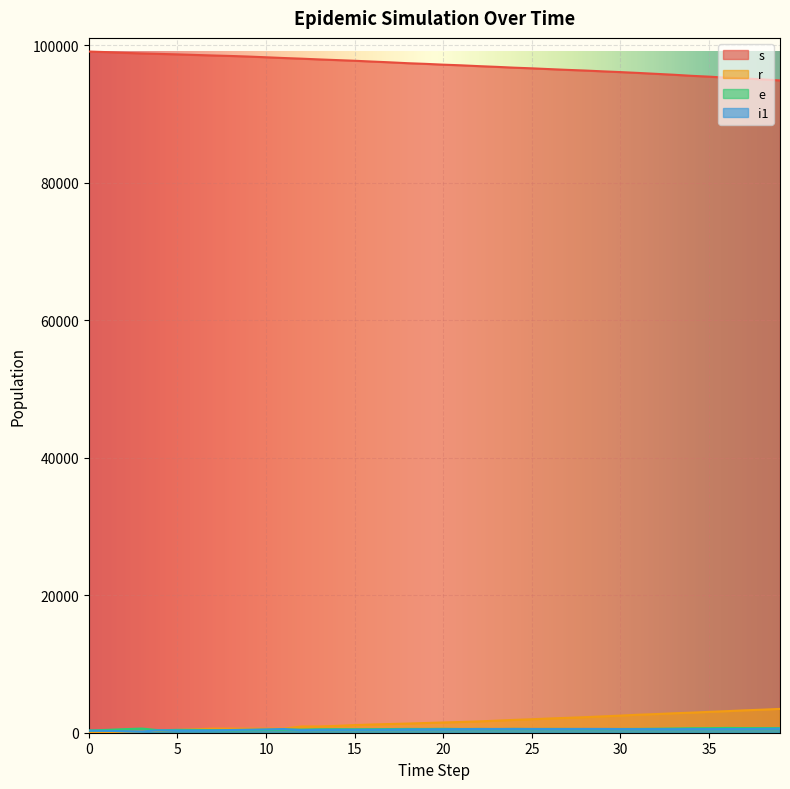

What is the value of the i1 point at the 31st from the left?

533